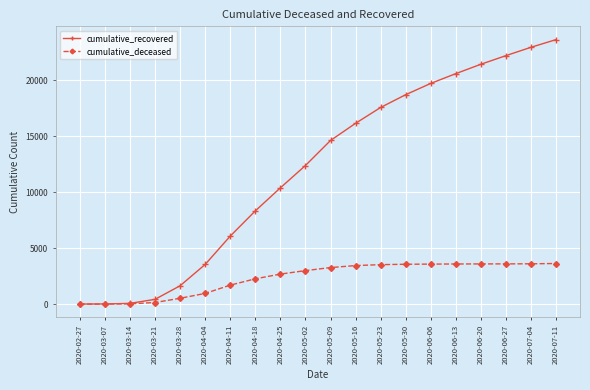

Count the number of data series in this chart.

2